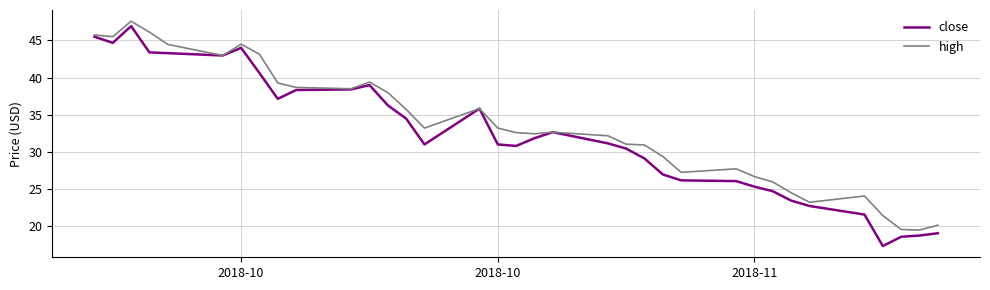

What is the lowest value of the high series?

19.4